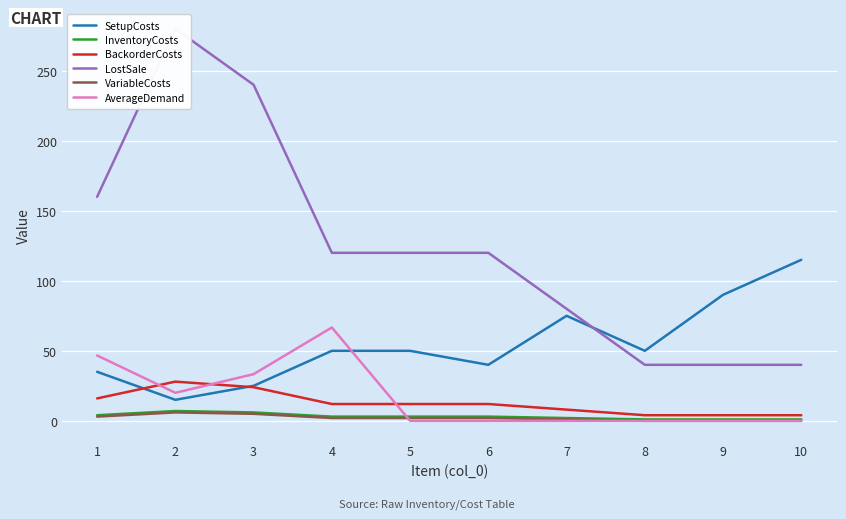

True or false: InventoryCosts has a value of 4.0 at 6.

False